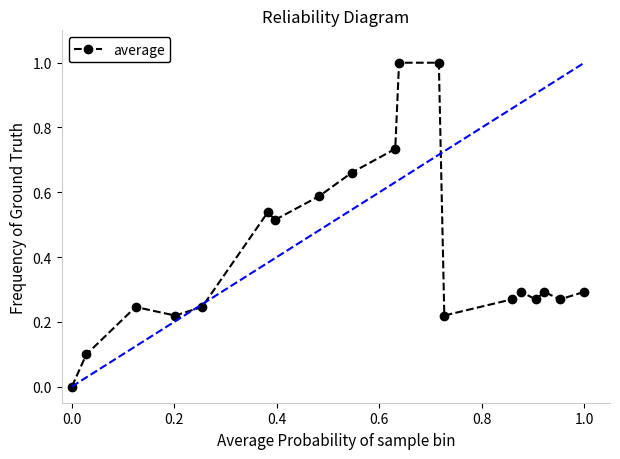

What is the difference between the second highest and minimum values?

1.0